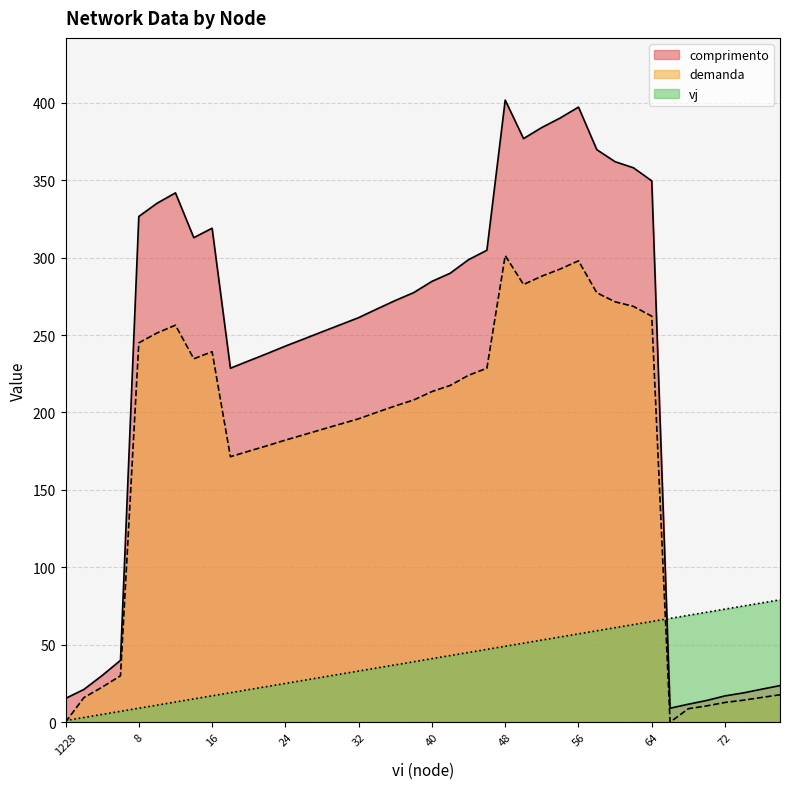

True or false: vj has a value of 5.6 at 20.

False